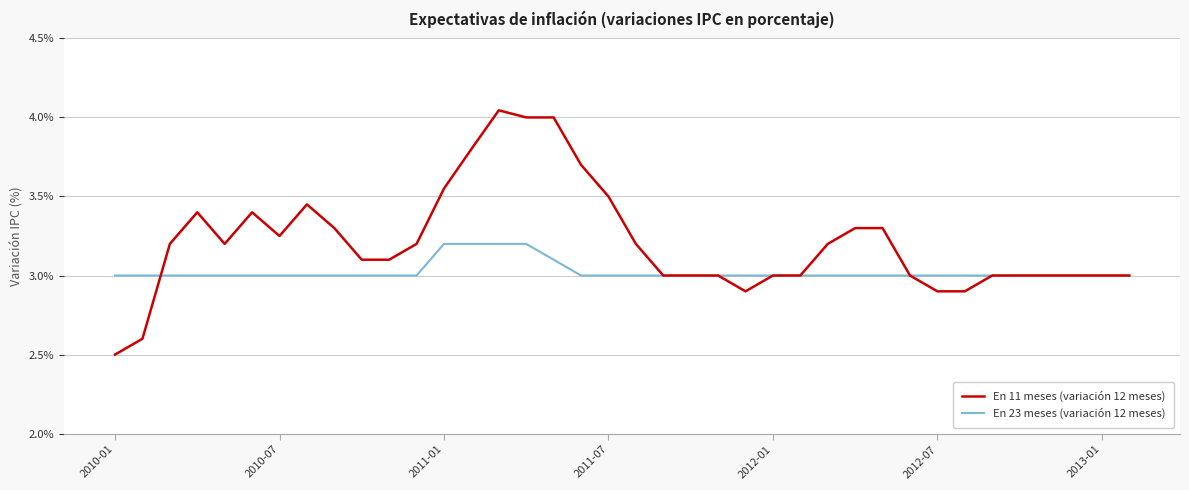

Which series has the widest spread of values?

En 11 meses (variación 12 meses)